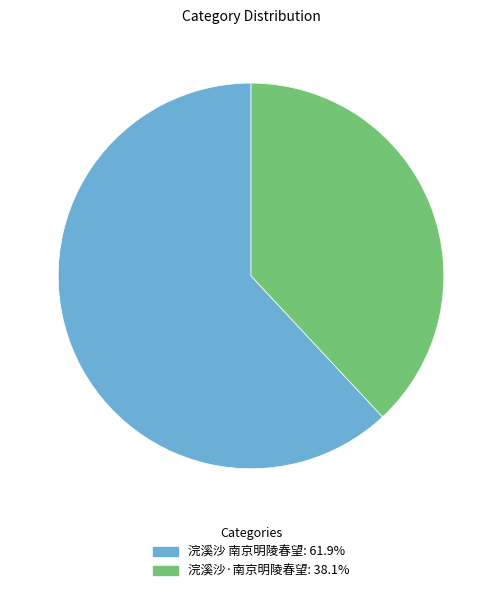

What is the ratio of the value at 浣溪沙 南京明陵春望: 61.9% to the value at 浣溪沙·南京明陵春望: 38.1%?

1.6